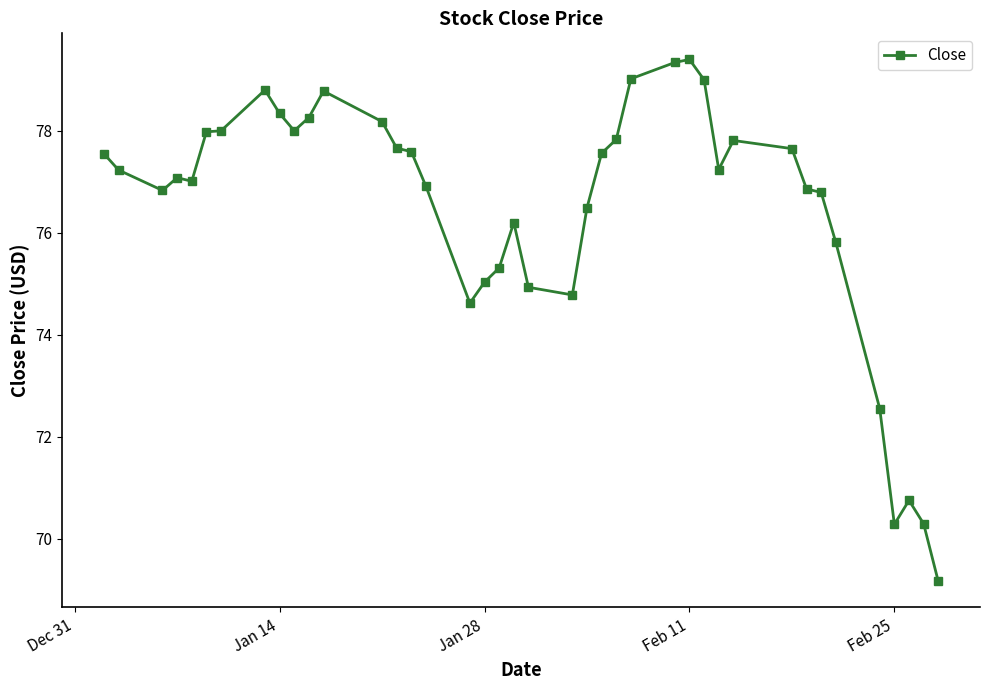

Does the chart have visible grid lines?

No